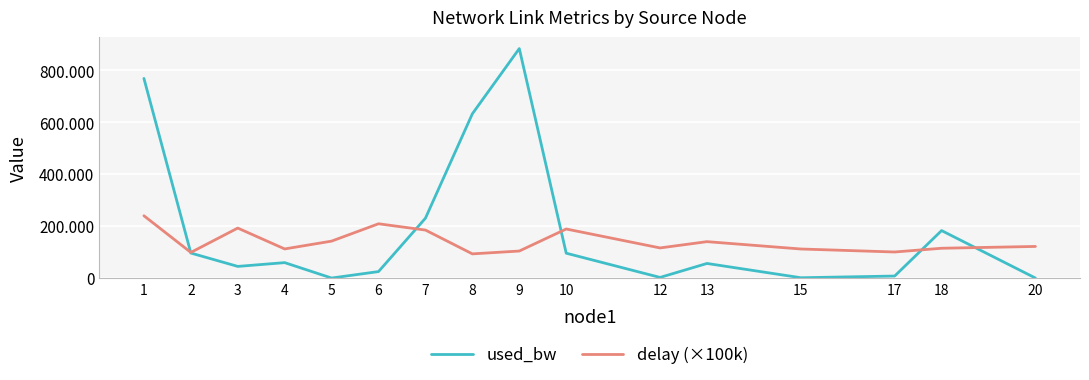

How many interior local valleys does the delay (×100k) series have?

5